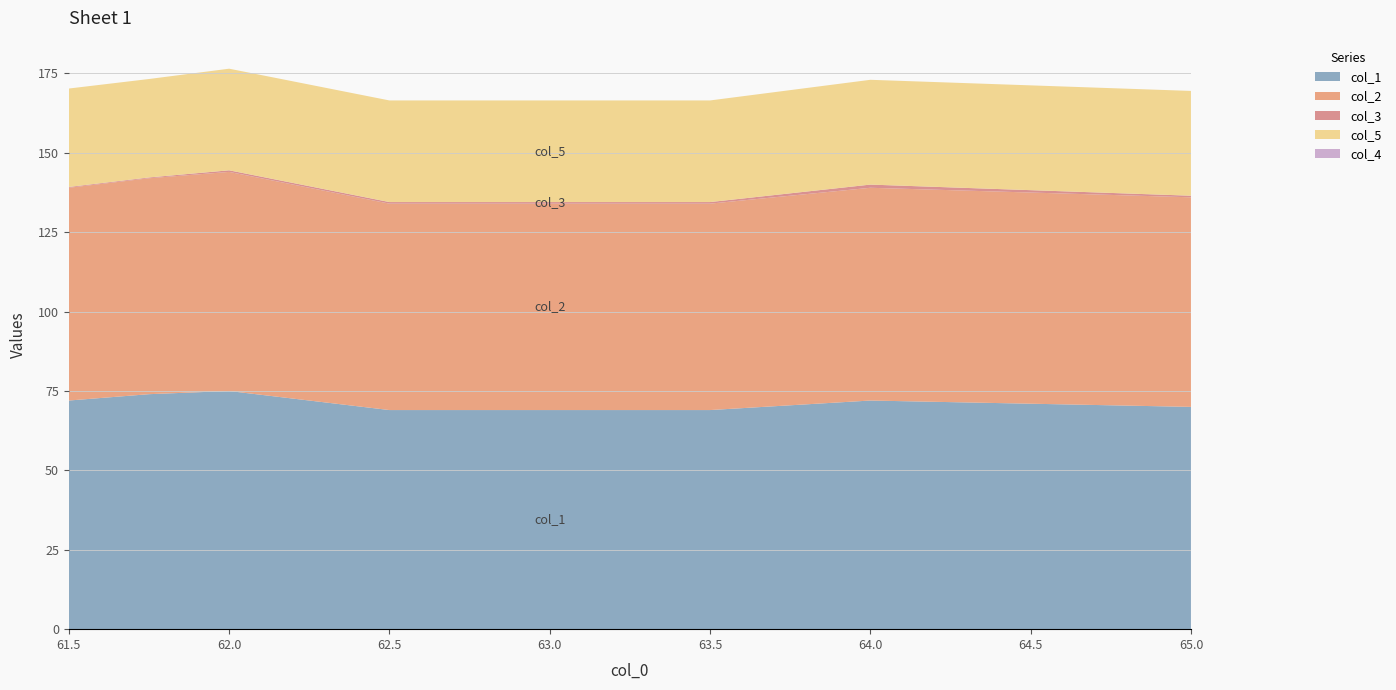

Reading left to right, extract all data points from this chart.

col_1: 72.0	74.0	75.0	69.0	69.0	69.0	72.0	70.0
col_2: 67.0	68.0	69.0	65.0	65.0	65.0	67.0	66.0
col_3: 0.2	0.2	0.5	0.5	0.5	0.5	1.0	0.5
col_5: 31.0	31.0	32.0	32.0	32.0	32.0	33.0	33.0
col_4: 0.0	0.0	0.0	0.0	0.0	0.0	0.0	0.0